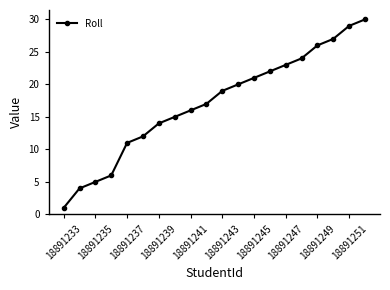

What is the greatest value displayed?

30